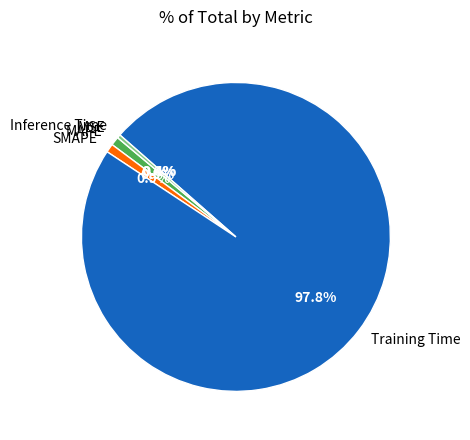

Which slice is the largest?

Training Time